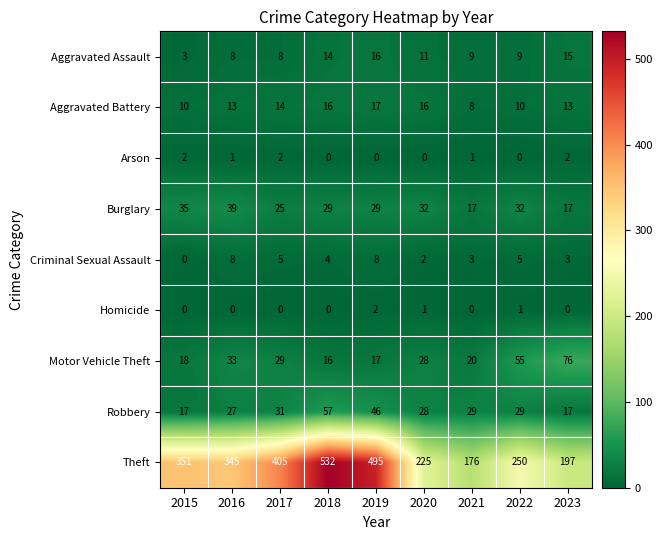

Which category has the highest value in the Aggravated Battery series?

2019